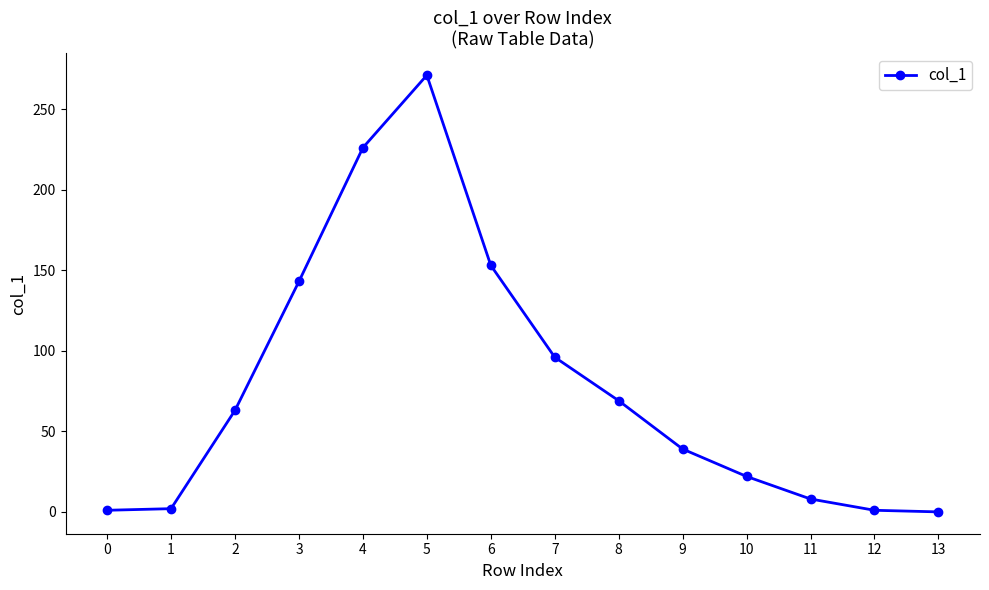

What is the difference between the maximum and minimum values?

271